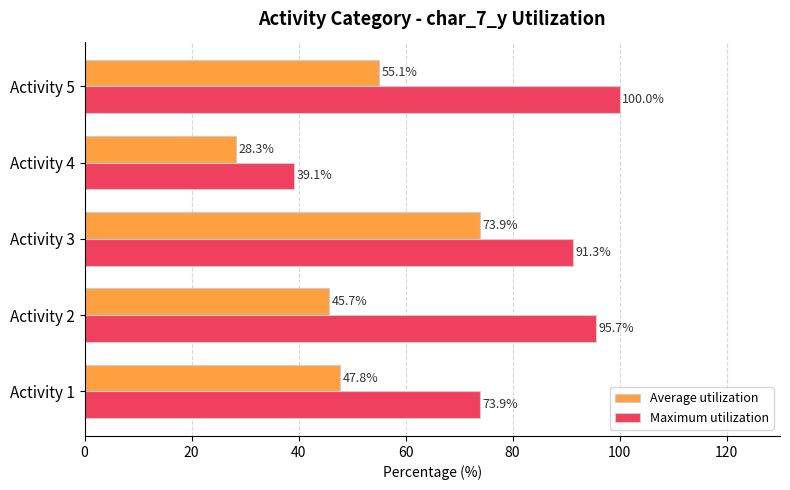

At which label is Average utilization closest to 51?

Activity 1